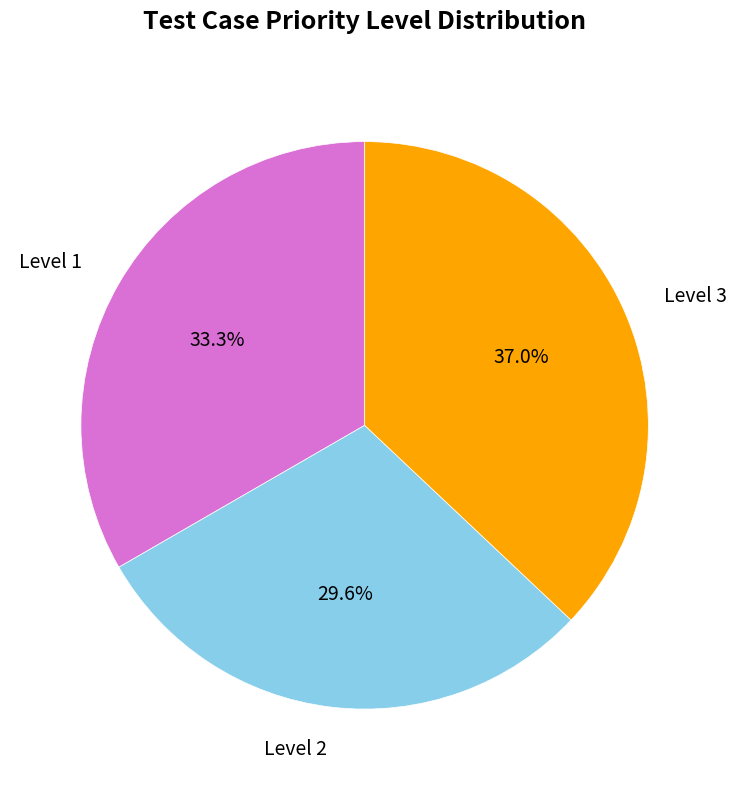

Which category has the smallest portion of the pie?

Level 2